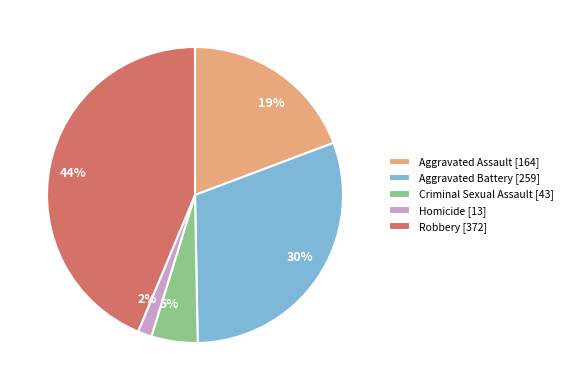

Is the sum of Criminal Sexual Assault and Homicide greater than half?

No